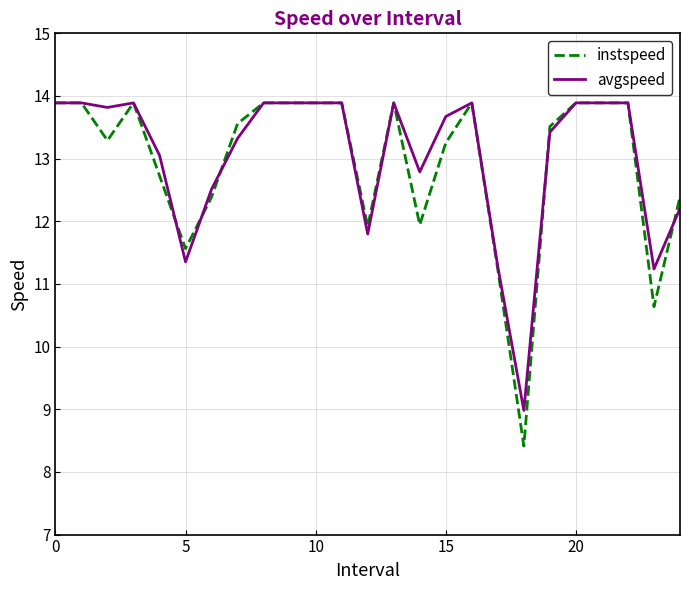

In instspeed, how many points are lower than both neighbors (excluding endpoints)?

6